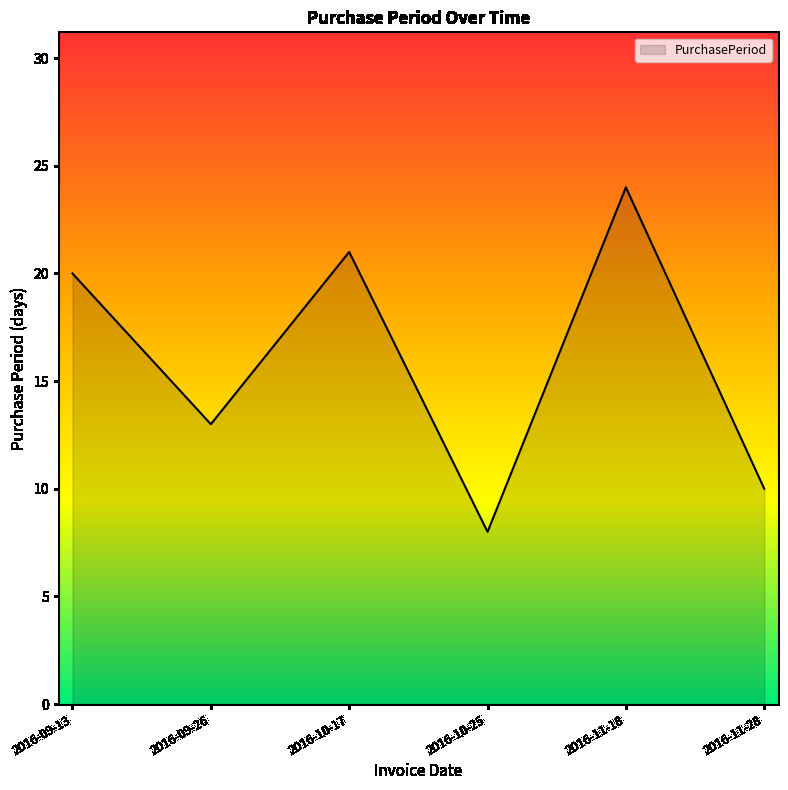

How many values are below 20?

3